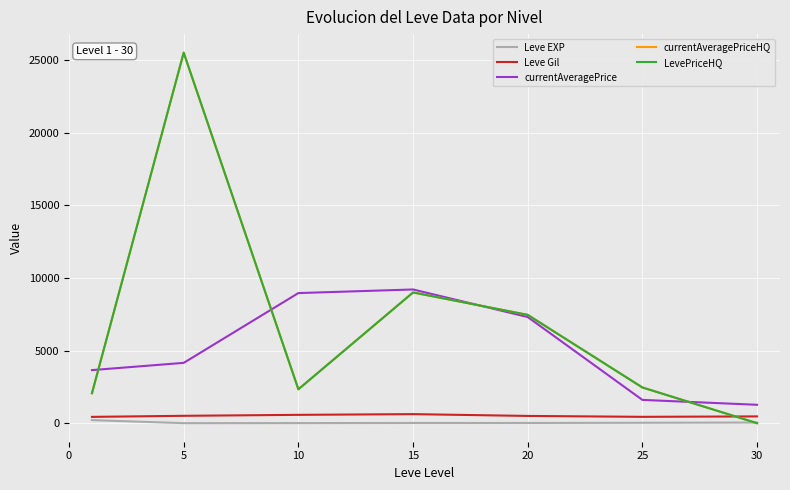

At how many categories does at least one series exceed 21587?

1